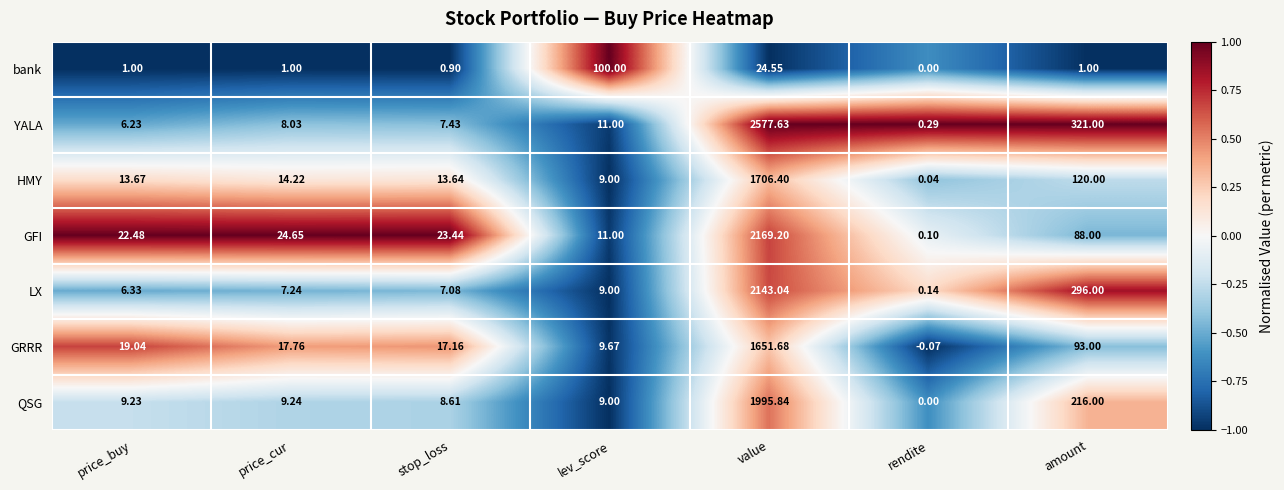

Which series changed the most between price_buy and amount?

YALA